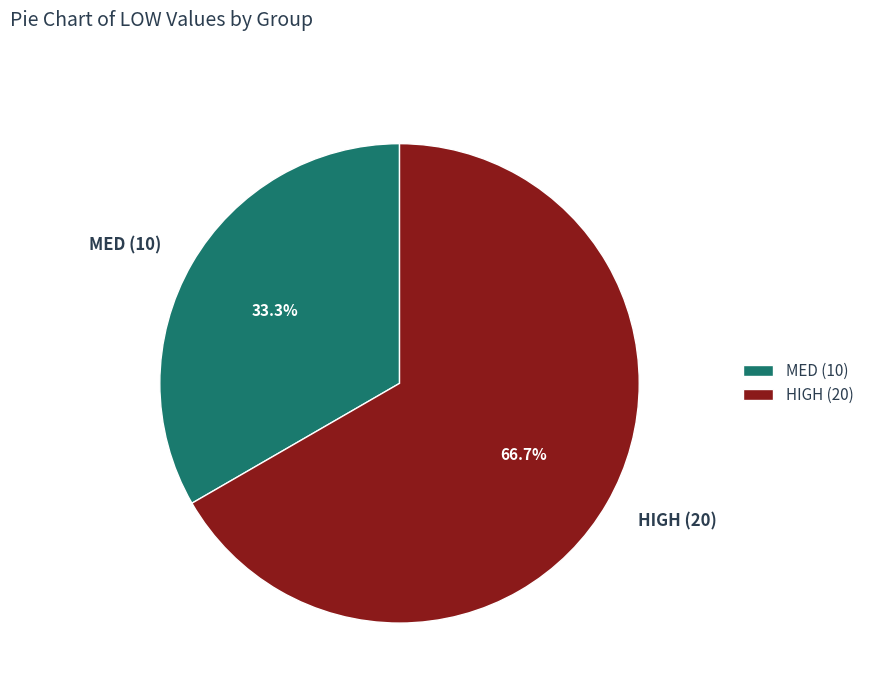

Count the number of slices in the pie.

2